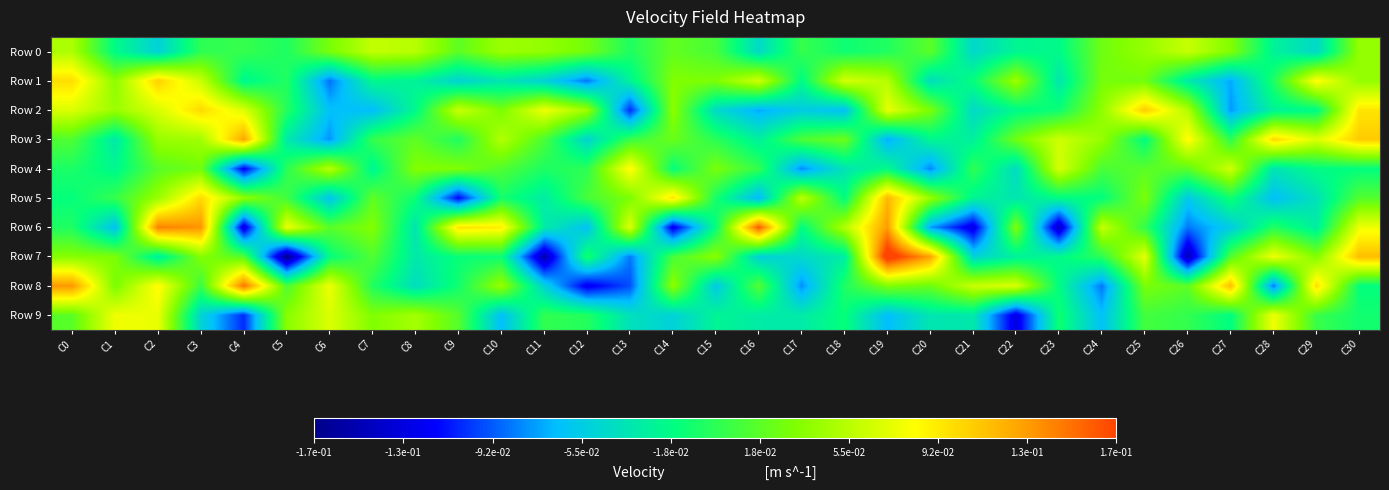

At which category does the chart reach its minimum across all series?

C5